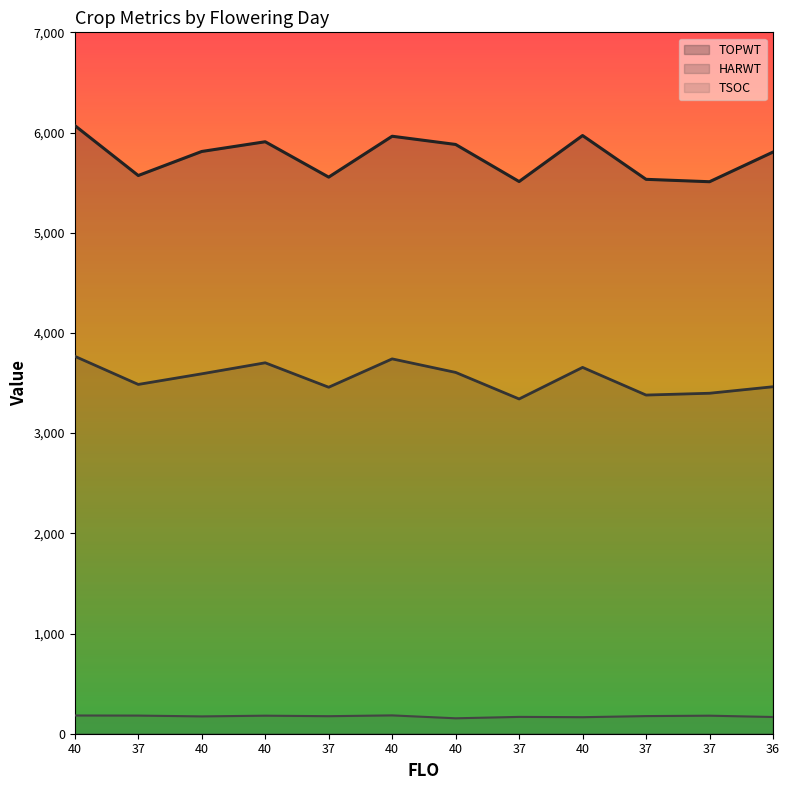

At which category does TOPWT line reach its first local peak?

40